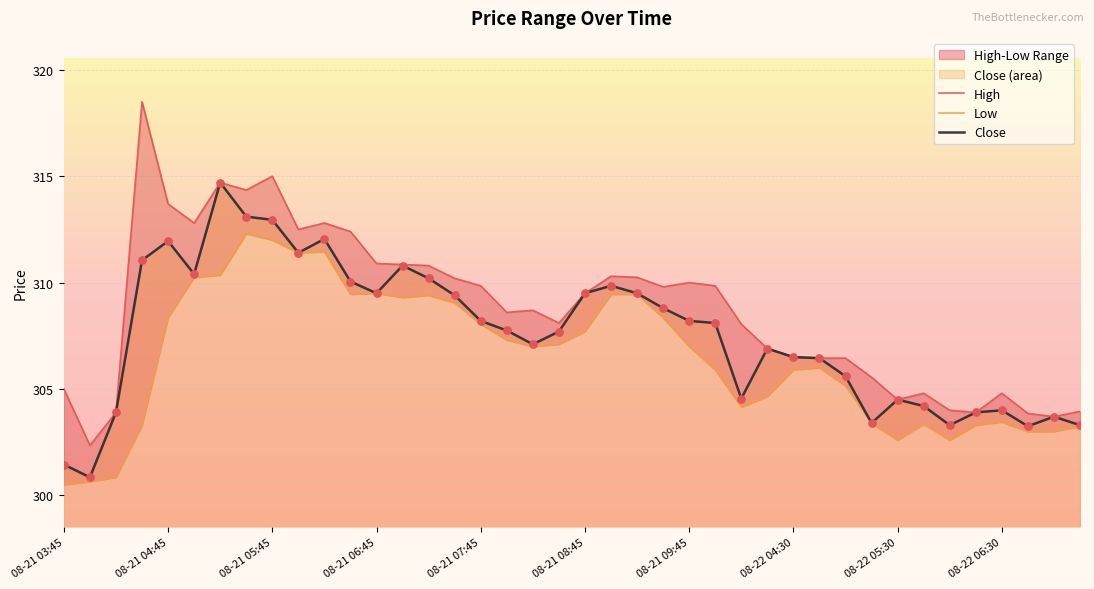

At how many categories does at least one series exceed 308?

24